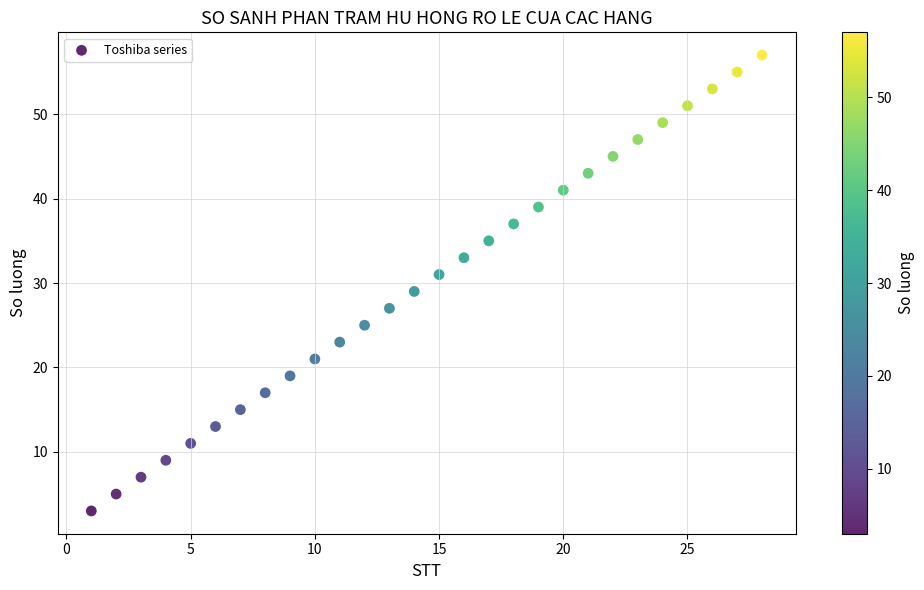

What is the range of X values (max minus min)?

27